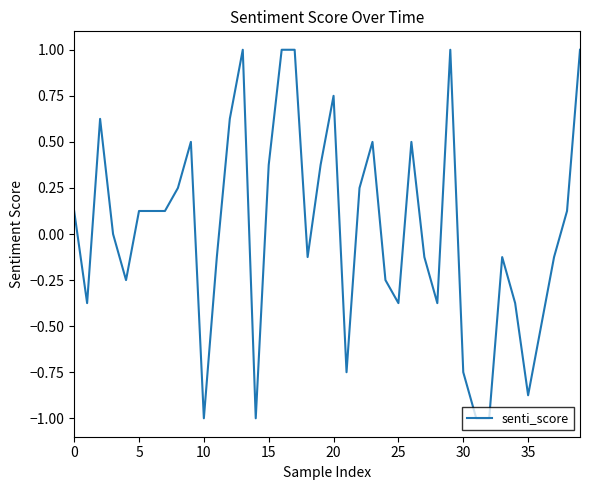

What is the smallest value displayed?

-1.0